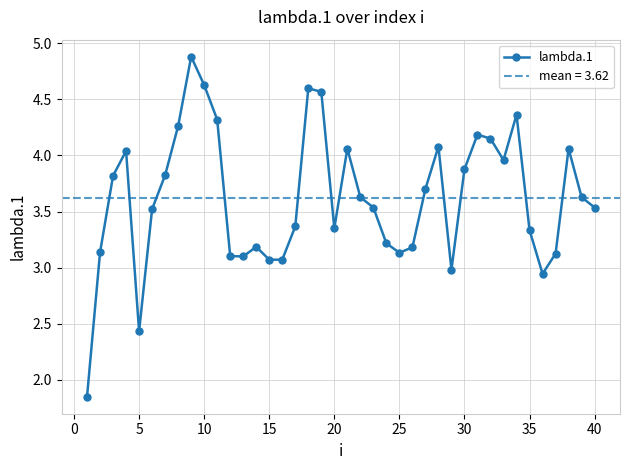

What is the value of the 5th point from the left?

2.4